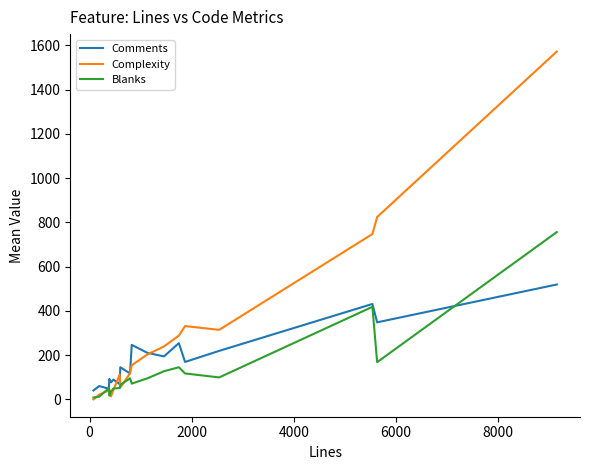

Rank the series by their maximum value, from highest to lowest.

Complexity, Blanks, Comments